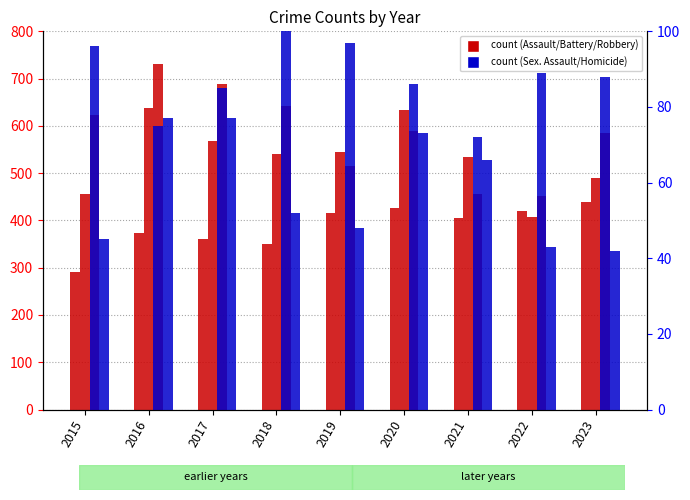

What is the value of the Robbery bar at the 6th from the left?

589